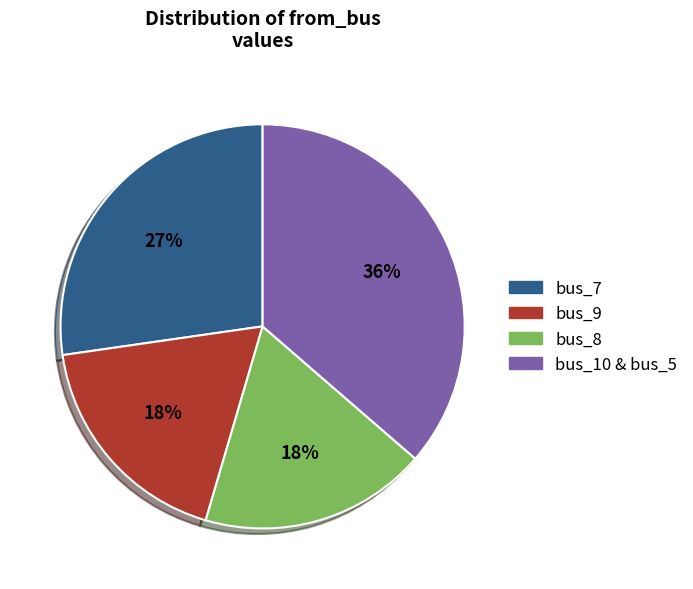

How many slices are in this pie chart?

4